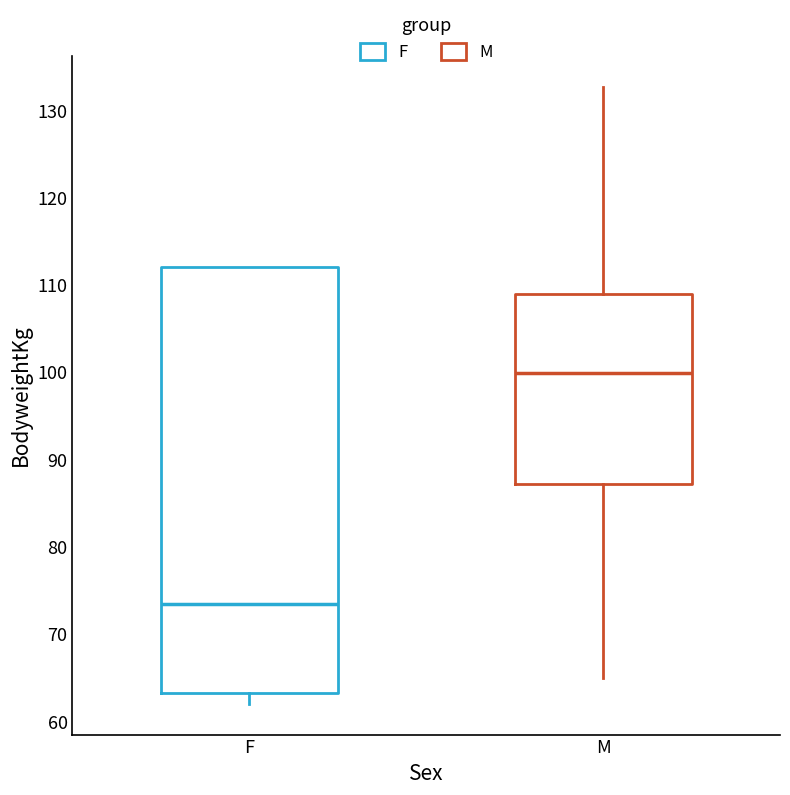

Reading left to right, read every box against the y-axis: the position of its median line, the range the box covers, and the ends of its whiskers. The values are not printed on the chart, so give them approximately, as read against the axis.

F: median 74, box 63 to 112, whiskers 62 to 112
M: median 100, box 87 to 109, whiskers 65 to 133